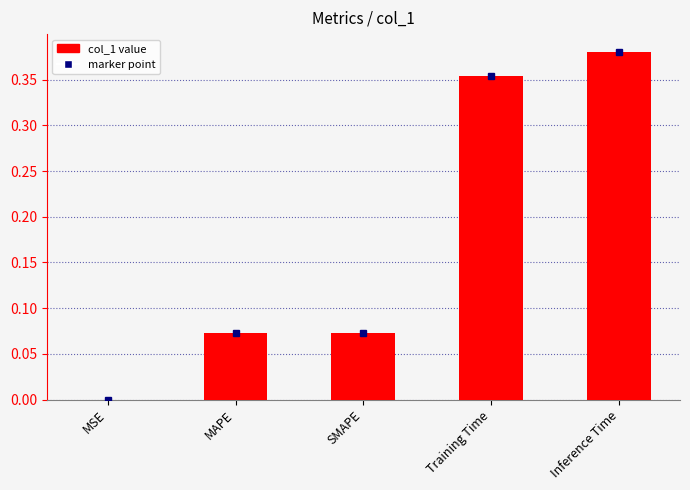

Which category has the highest value across all series?

Inference Time